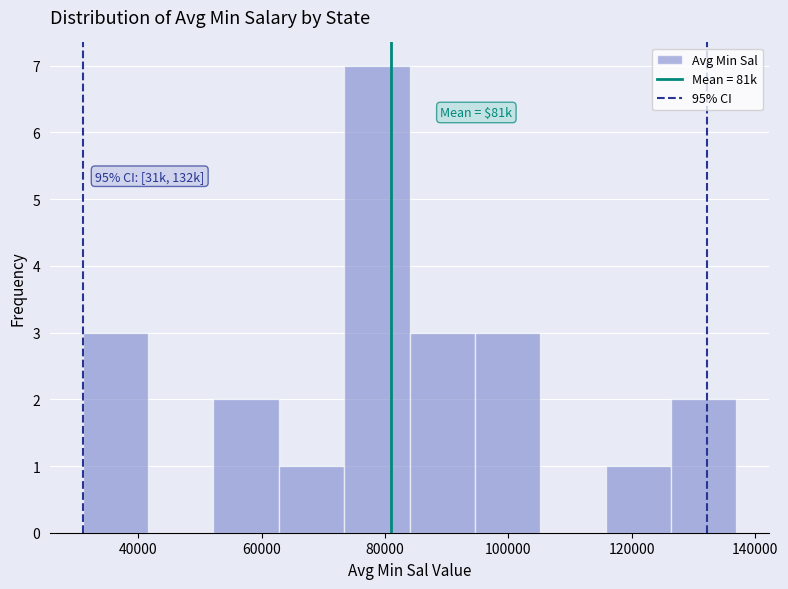

Which range on the x-axis has the tallest bar?

73400 to 84000